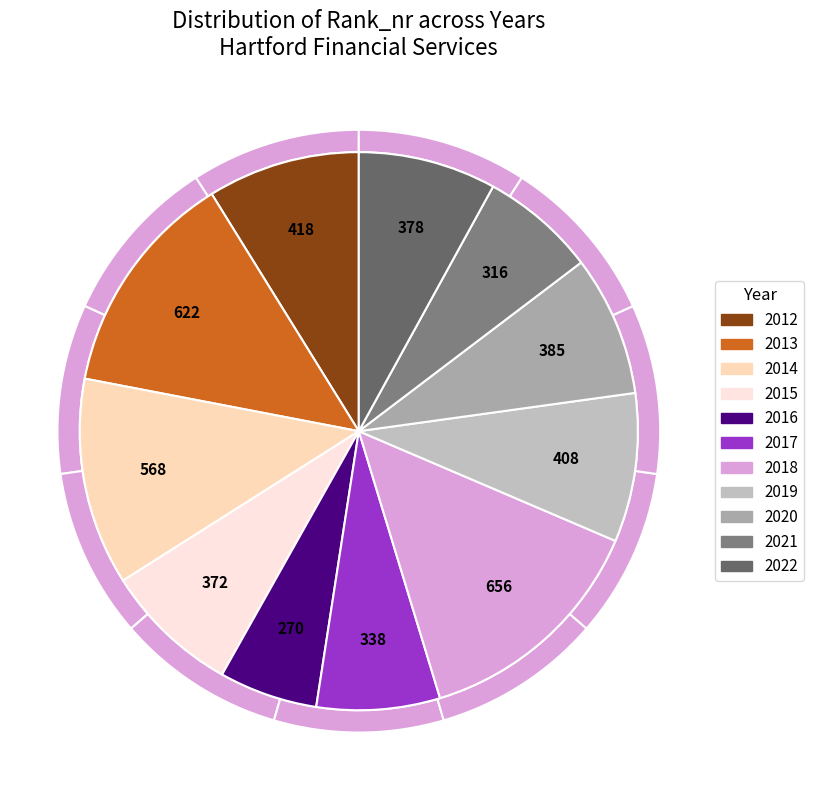

Combined, what portion of the pie is 2021 and 2015?

14.5%